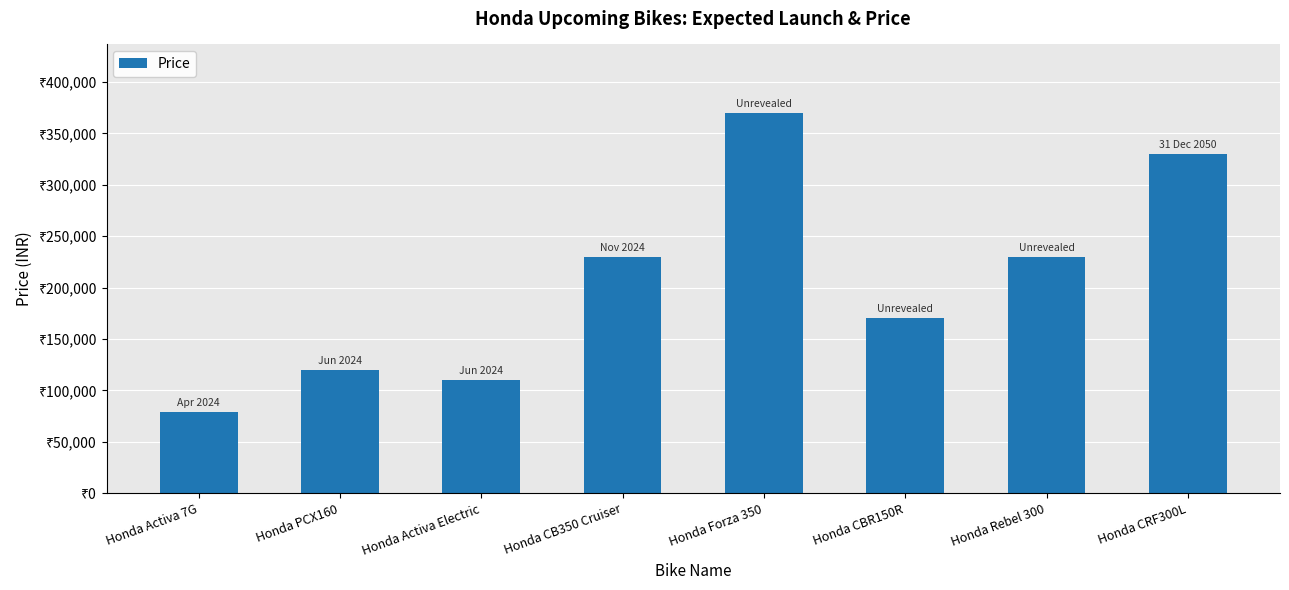

What is the label of the 1st bar from the right?

Honda CRF300L